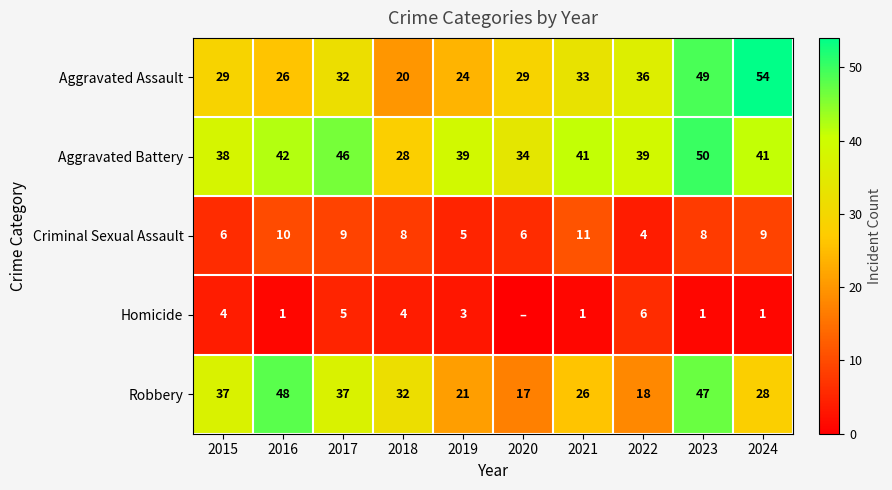

What is the spread (max minus min) of values at 2021?

40